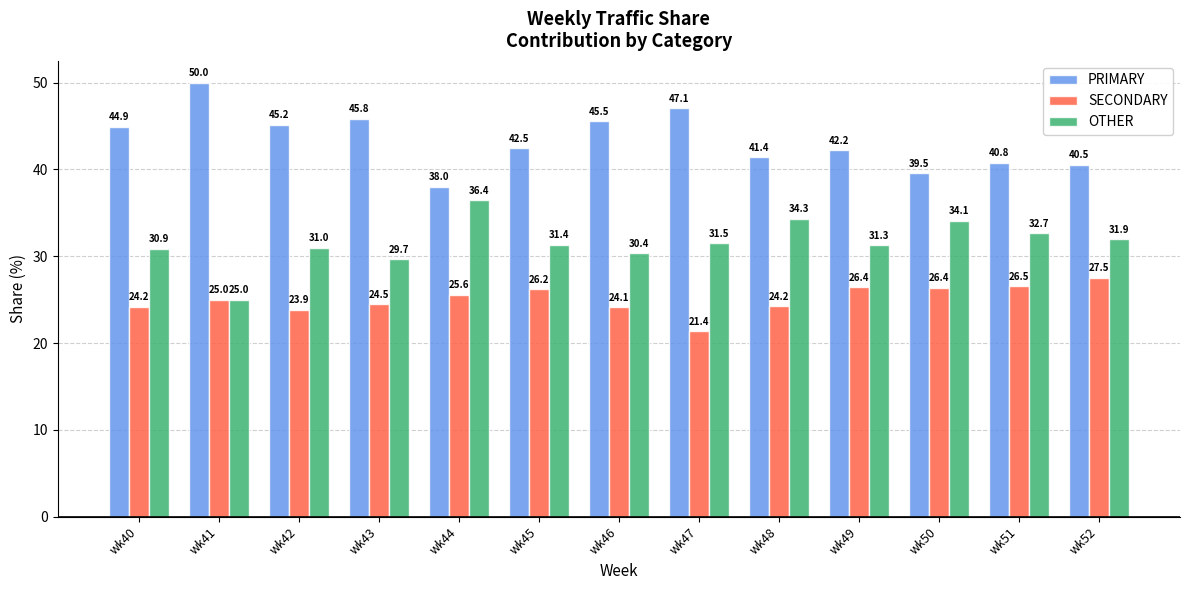

Which category has the highest value in the PRIMARY series?

wk41